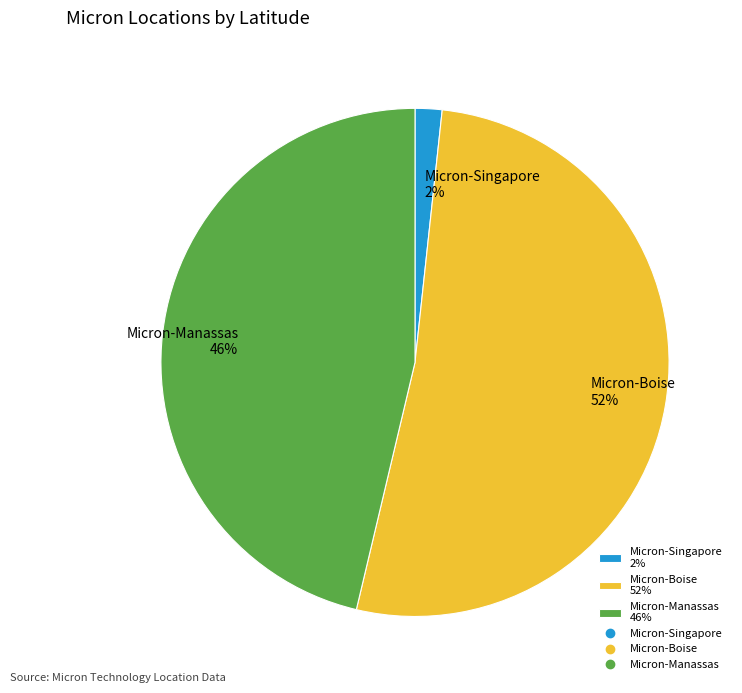

Which category accounts for the majority?

Micron-Boise